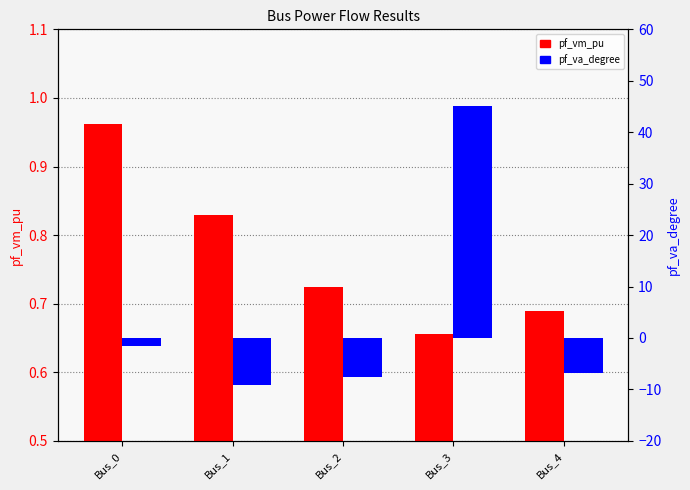

Does the chart contain any negative values?

Yes